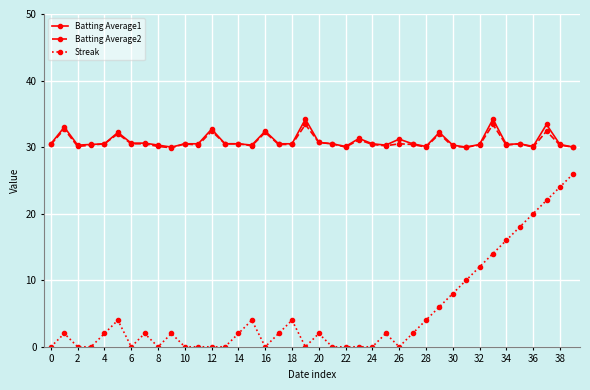

Which series has the largest range (max minus min)?

Streak